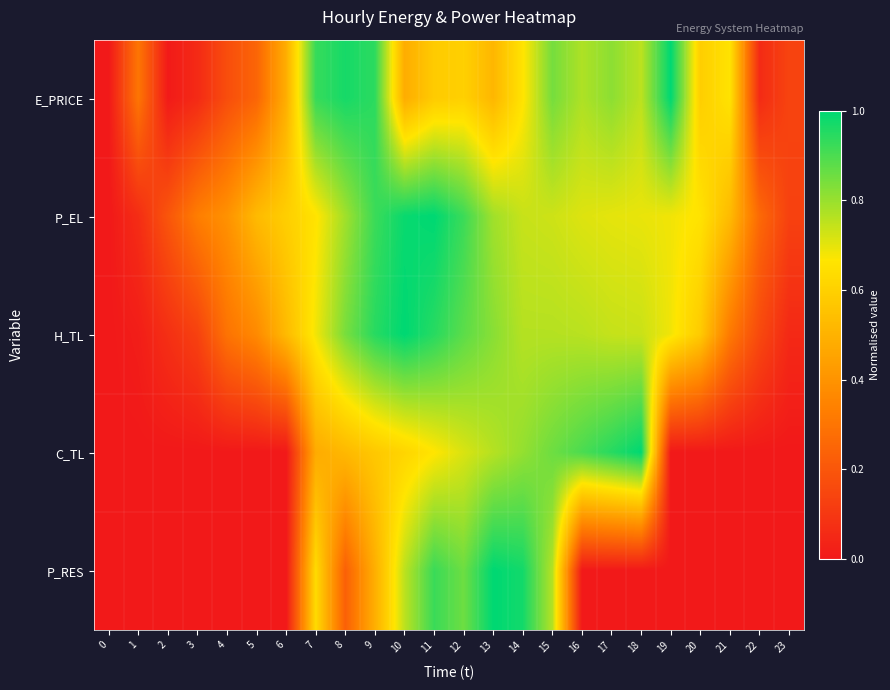

What is the total value across all series at 20?

1.8